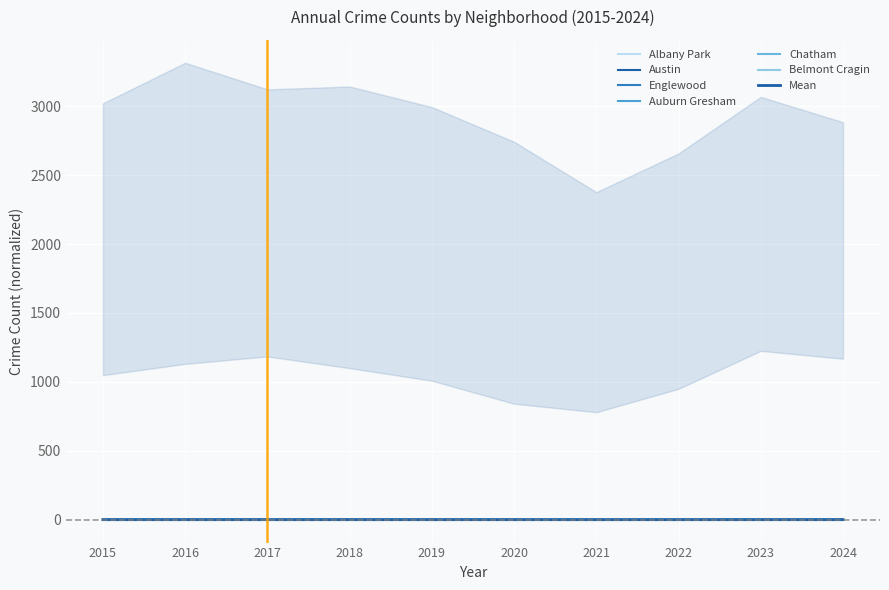

Reading left to right, list all the values displayed in this chart.

Albany Park: 2015=0.1	2016=0.1	2017=0.1	2018=0.1	2019=0.1	2020=0.1	2021=0.1	2022=0.1	2023=0.1	2024=0.1
Austin: 2015=0.4	2016=0.4	2017=0.4	2018=0.4	2019=0.4	2020=0.4	2021=0.3	2022=0.4	2023=0.4	2024=0.4
Englewood: 2015=0.4	2016=0.4	2017=0.4	2018=0.4	2019=0.3	2020=0.3	2021=0.3	2022=0.3	2023=0.3	2024=0.3
Auburn Gresham: 2015=0.2	2016=0.3	2017=0.2	2018=0.2	2019=0.2	2020=0.2	2021=0.2	2022=0.2	2023=0.2	2024=0.2
Chatham: 2015=0.2	2016=0.2	2017=0.2	2018=0.2	2019=0.2	2020=0.2	2021=0.2	2022=0.2	2023=0.2	2024=0.2
Belmont Cragin: 2015=0.1	2016=0.2	2017=0.2	2018=0.1	2019=0.1	2020=0.1	2021=0.1	2022=0.1	2023=0.2	2024=0.2